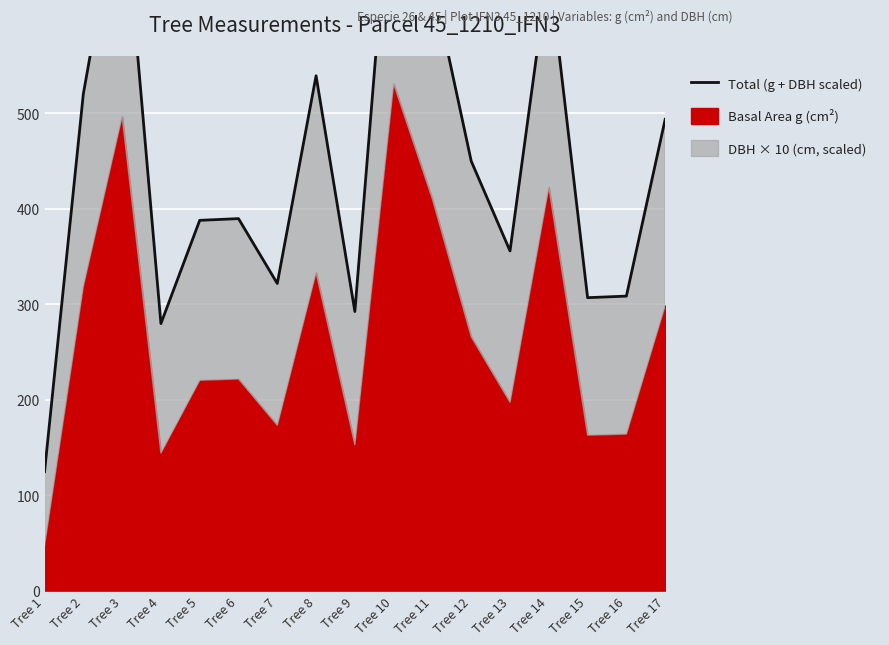

Rank the categories by value from highest to lowest.

Tree 10, Tree 3, Tree 14, Tree 11, Tree 8, Tree 2, Tree 17, Tree 12, Tree 6, Tree 5, Tree 13, Tree 7, Tree 16, Tree 15, Tree 9, Tree 4, Tree 1